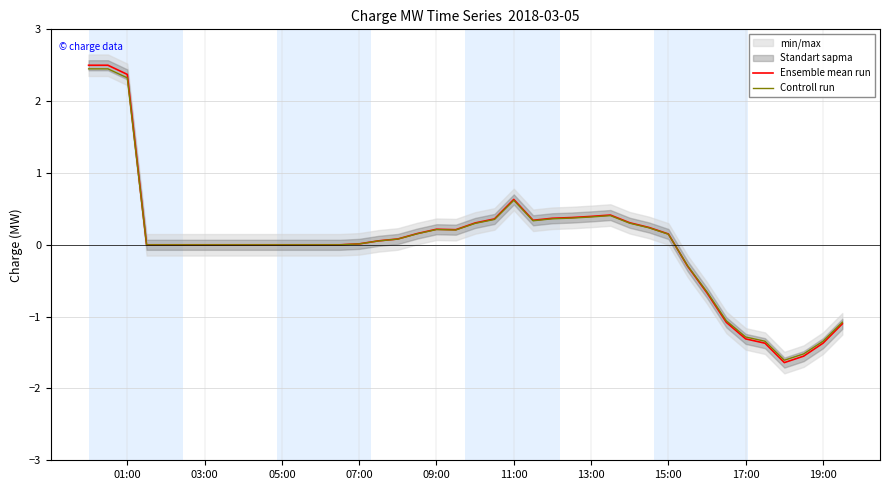

In Ensemble mean run, how many points are lower than both neighbors (excluding endpoints)?

3